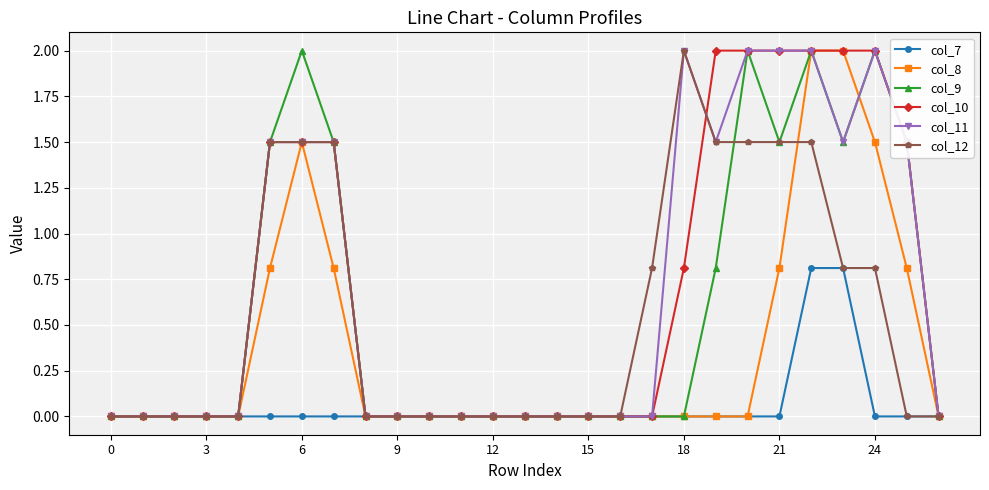

What are all the series names shown in the legend?

col_7, col_8, col_9, col_10, col_11, col_12